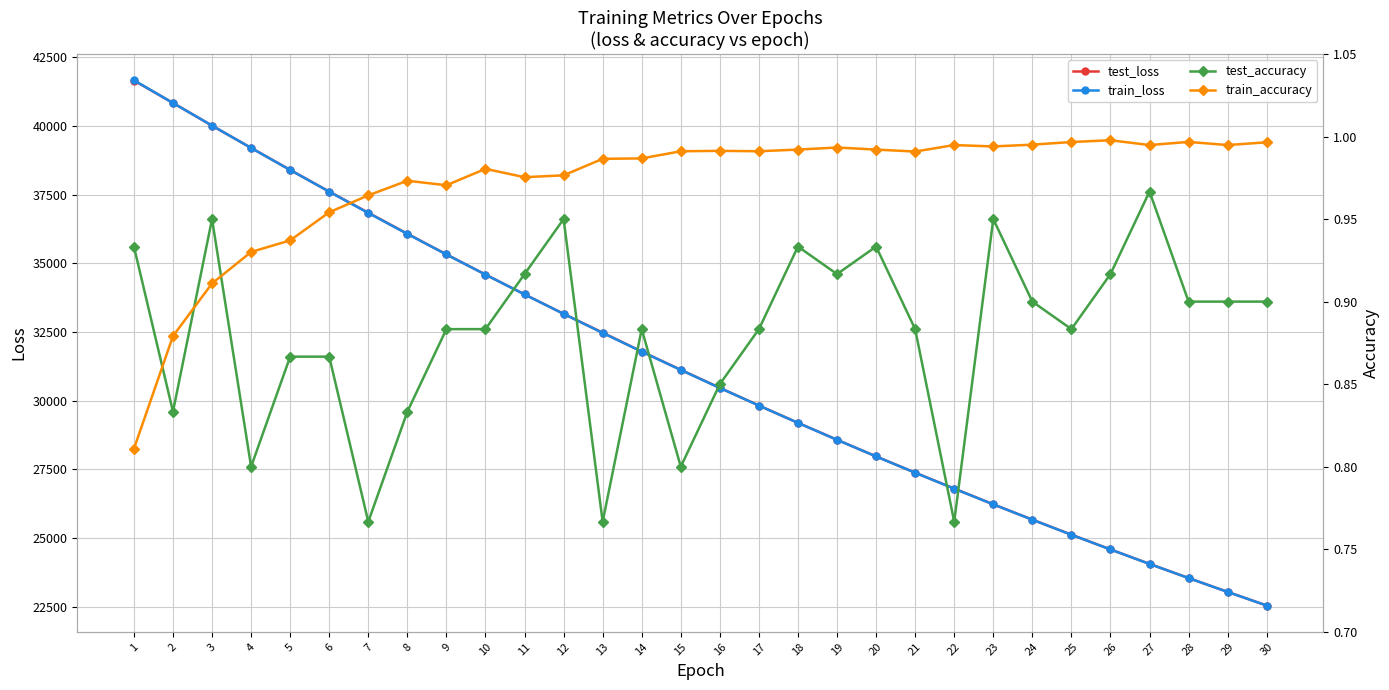

What is the average value of the test_loss series?

31264.4